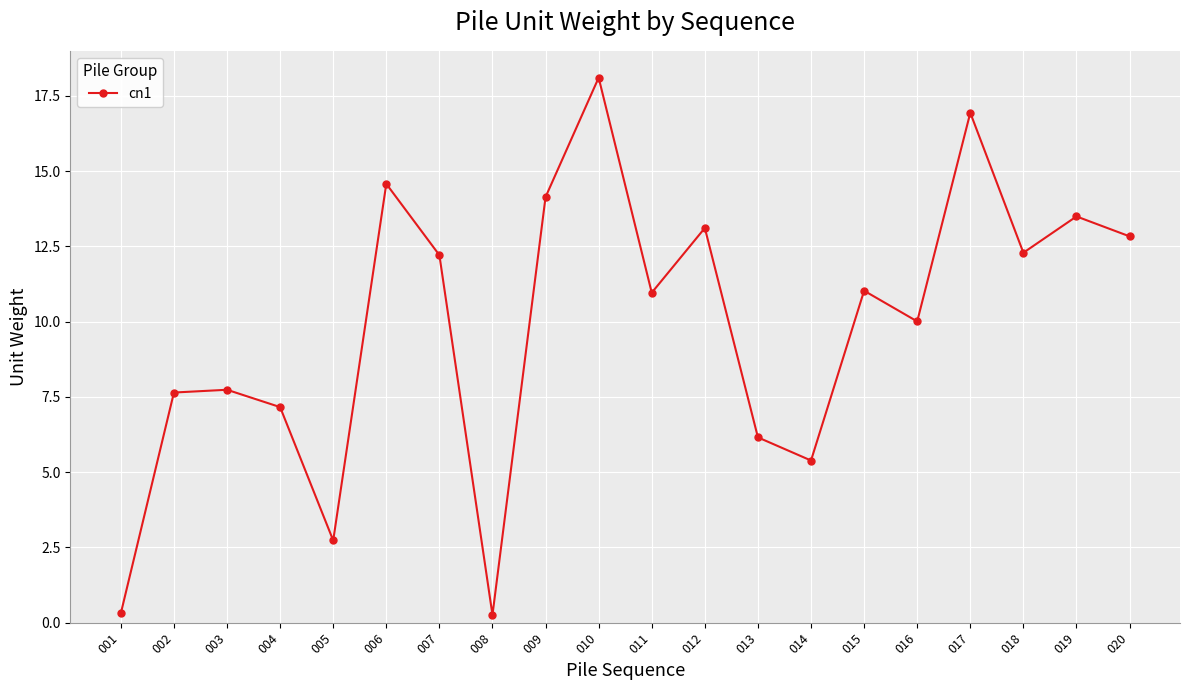

At which category does the data reach its first local valley?

005